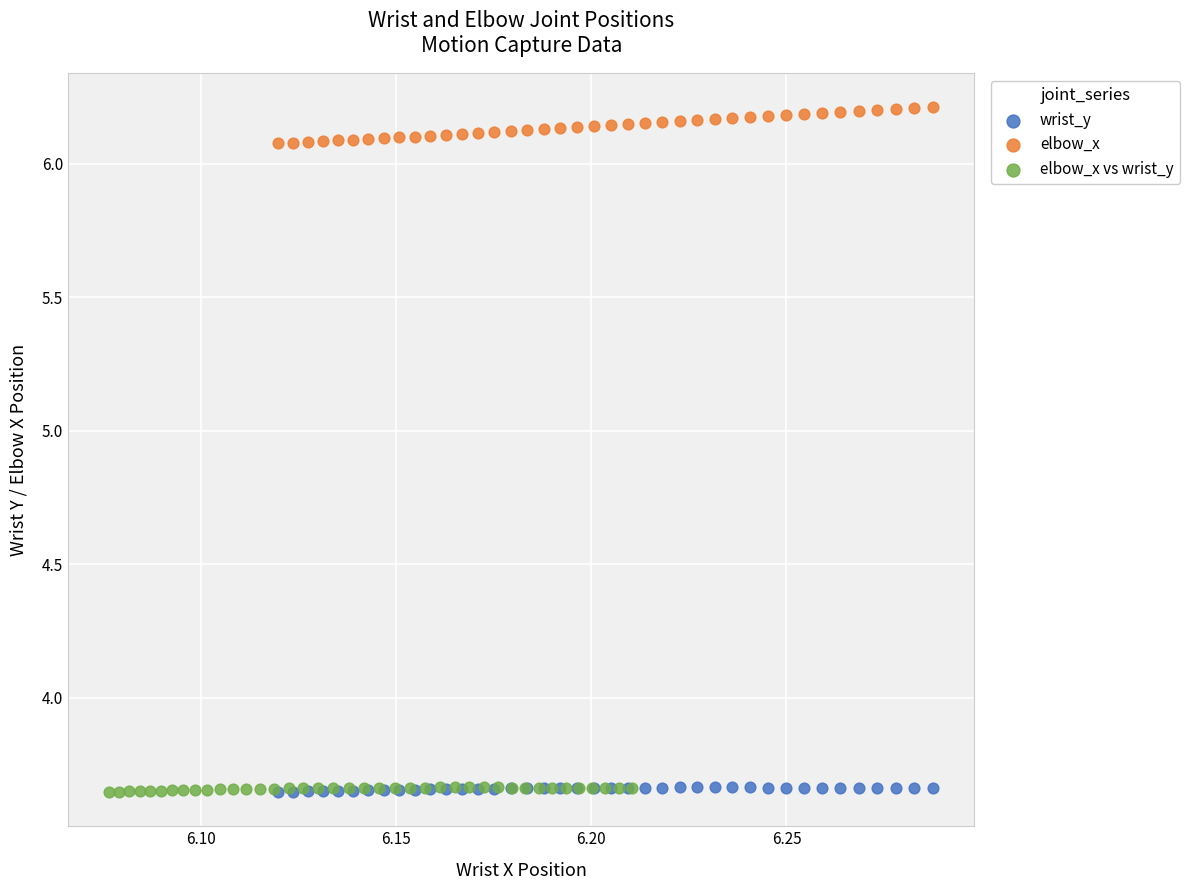

Which series contains the highest Y value?

elbow_x